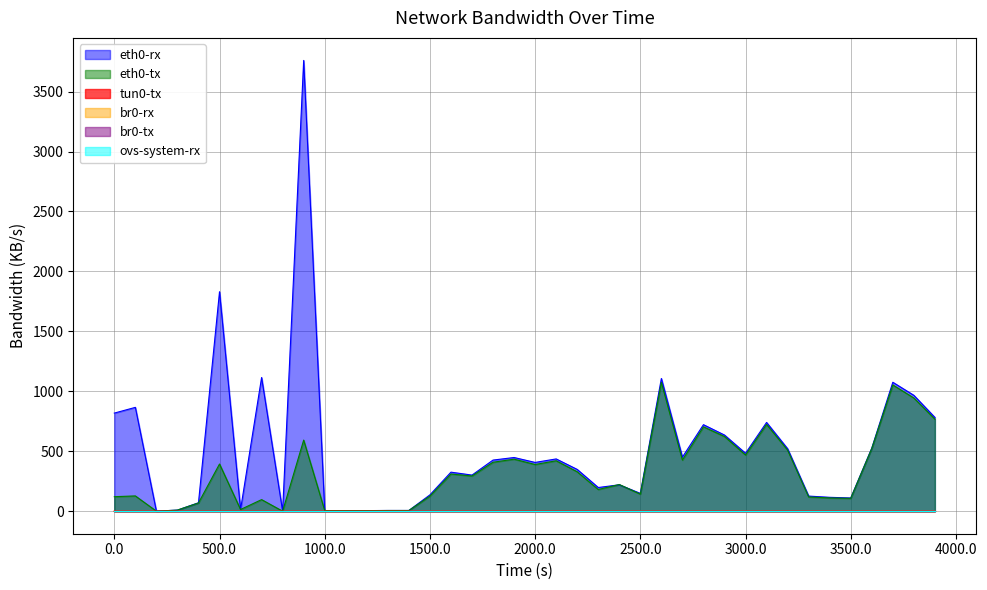

What is the value of the eth0-rx point at the 29th from the left?

721.6